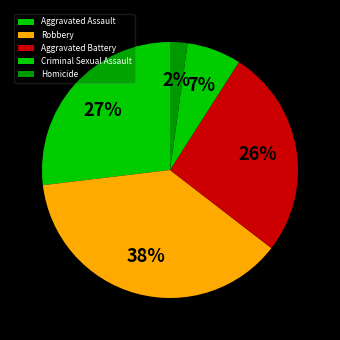

Is it true that Homicide is 2% of the pie?

True